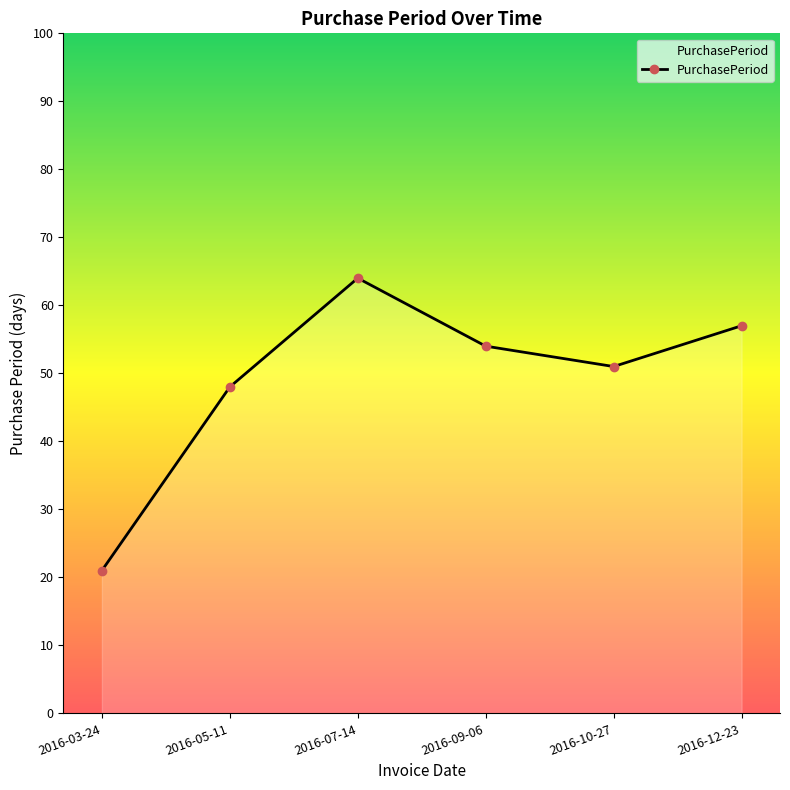

Rank the categories by value from highest to lowest.

2016-07-14, 2016-12-23, 2016-09-06, 2016-10-27, 2016-05-11, 2016-03-24